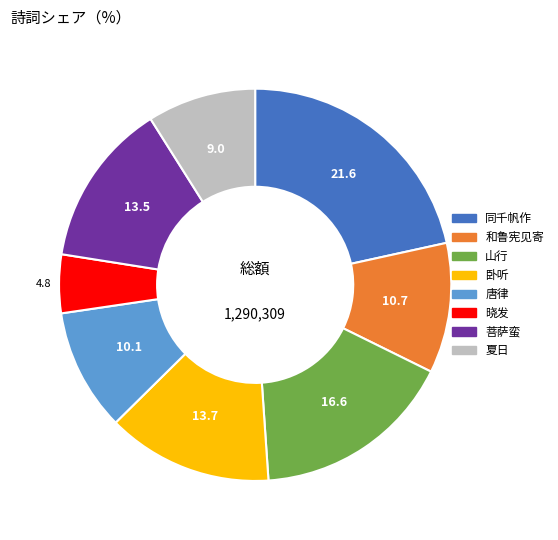

Is there a majority slice in this chart?

No